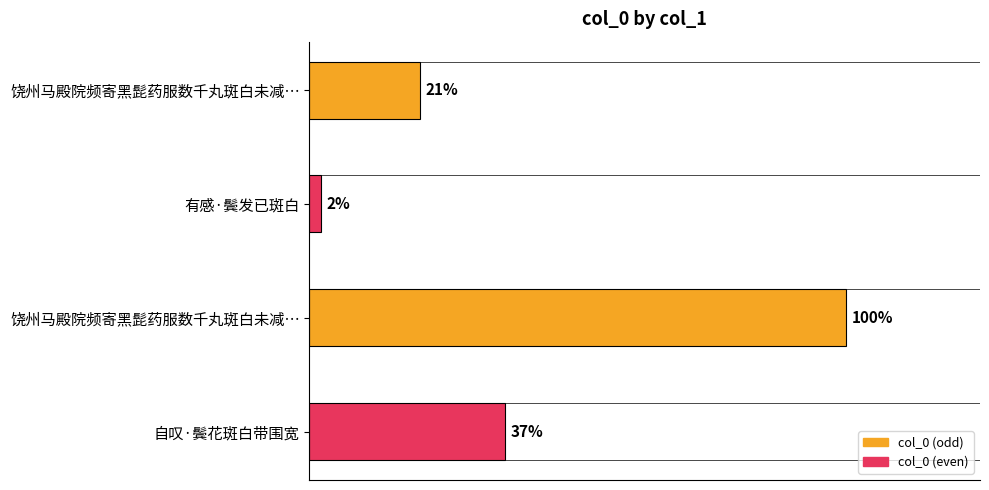

Are the bars horizontal?

Yes